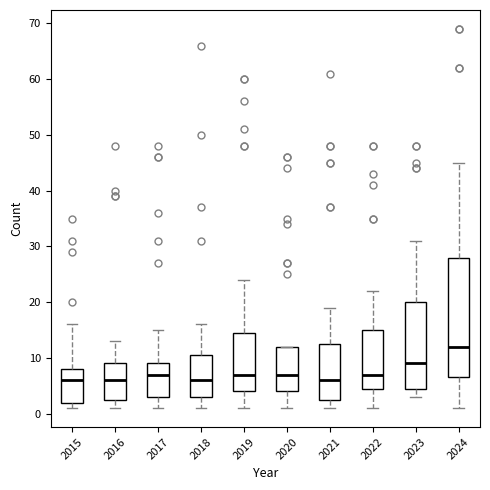

Where does the median line of the box at x = 2019 sit on the y-axis? The values are not printed on the chart, so give them approximately, as read against the axis.

7